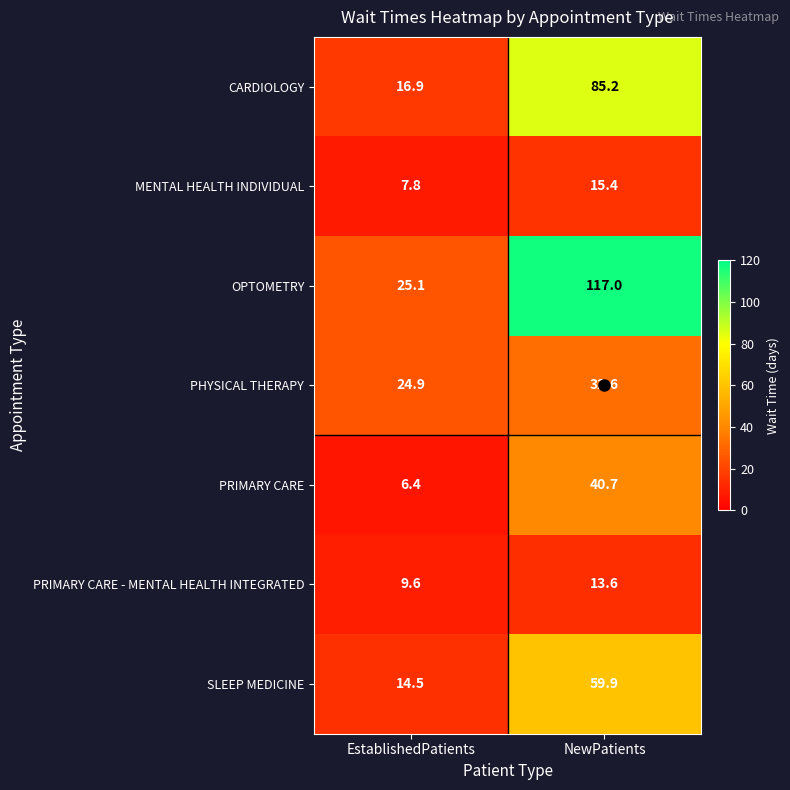

Which category has the highest value across all series?

NewPatients